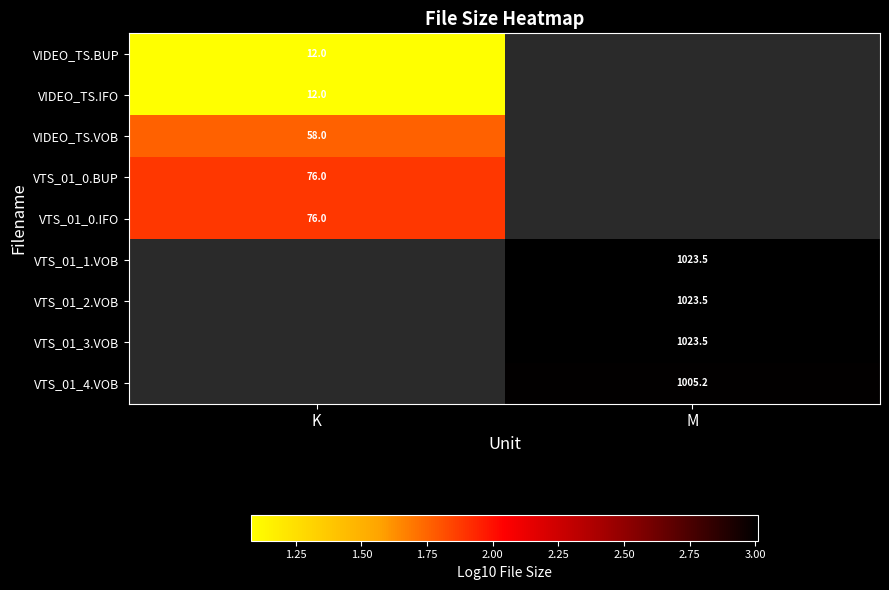

At how many categories does at least one series exceed 2?

1